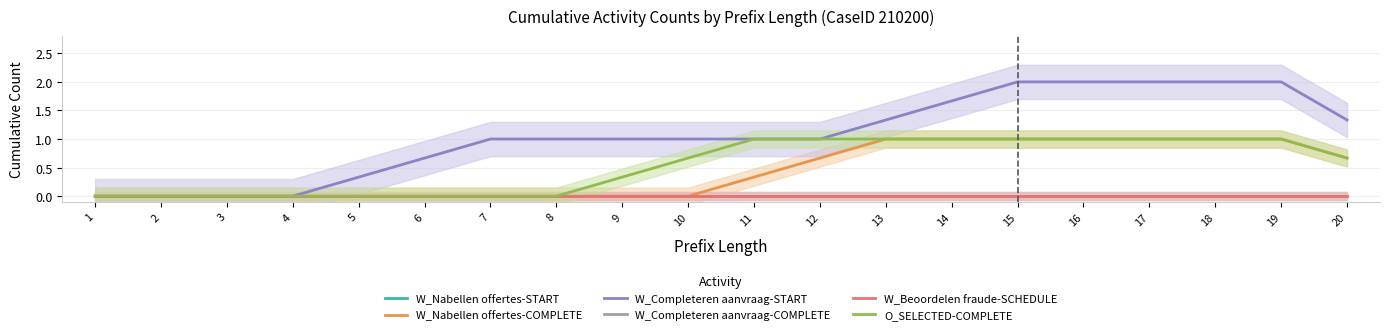

Which series has the largest total across all categories?

W_Completeren aanvraag-START